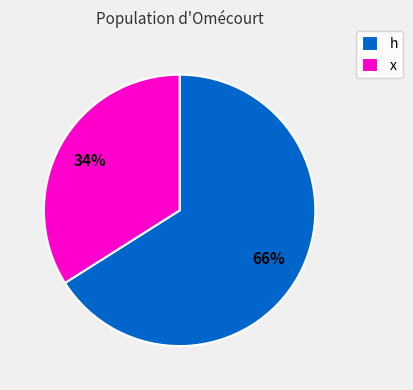

Is it true that h is 74% of the pie?

False